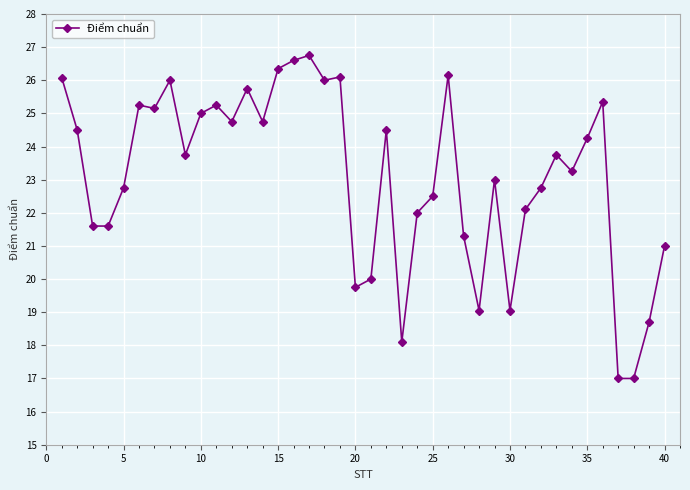

Does the chart have visible grid lines?

Yes